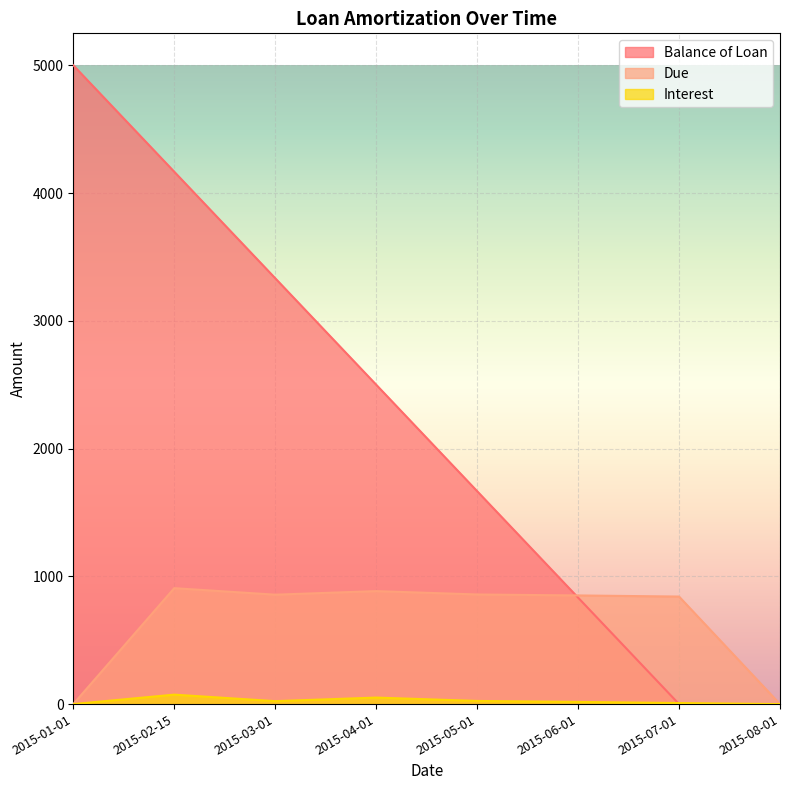

Which label corresponds to the smallest value in the chart?

2015-08-01